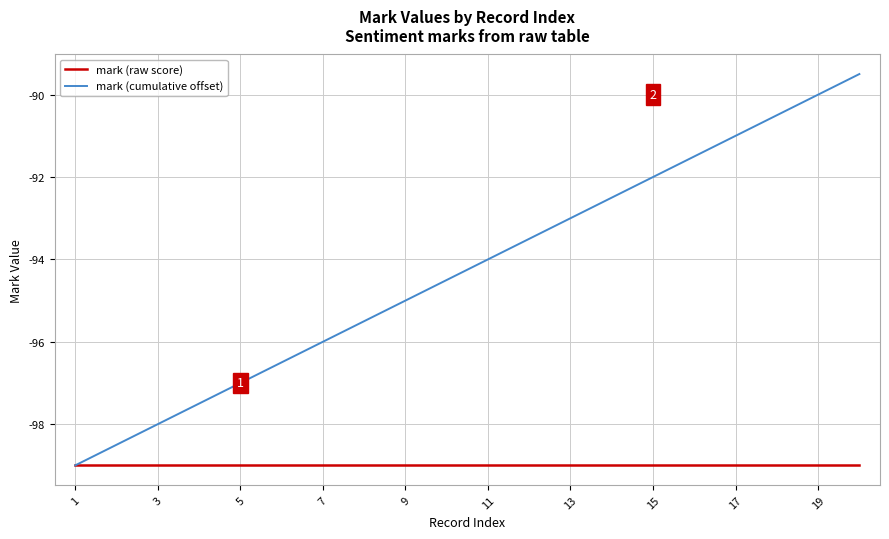

What is the highest value of the mark (cumulative offset) series?

-89.5